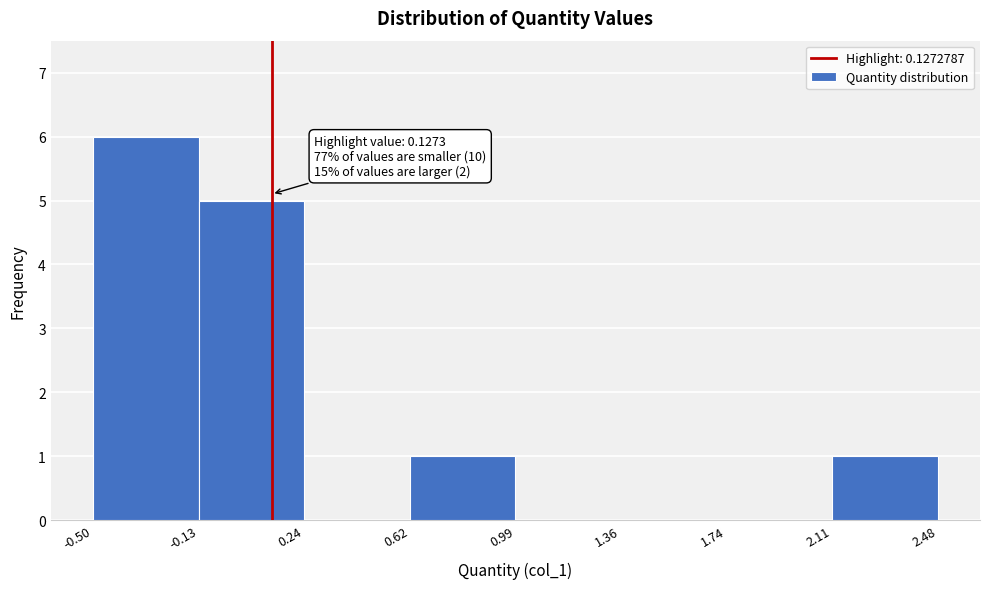

Which range on the x-axis has the tallest bar?

-0.50 to -0.13